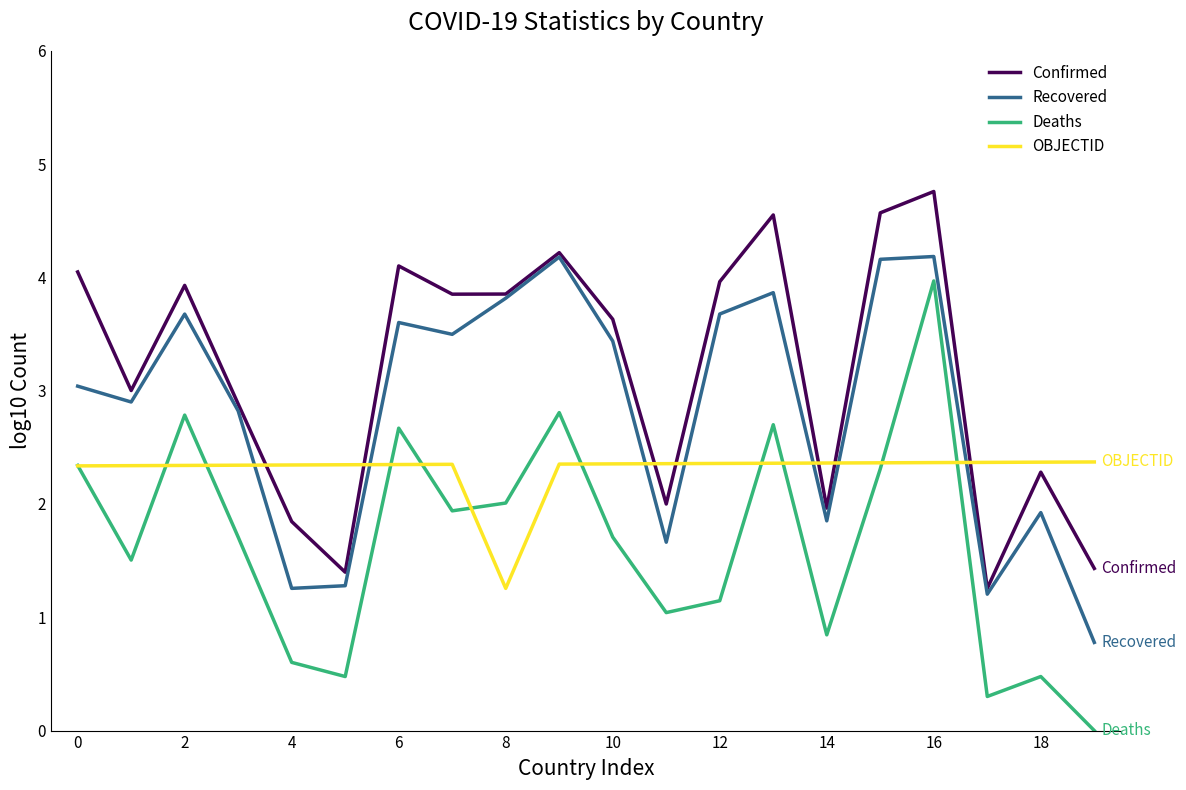

What is the maximum value for Recovered?

4.2